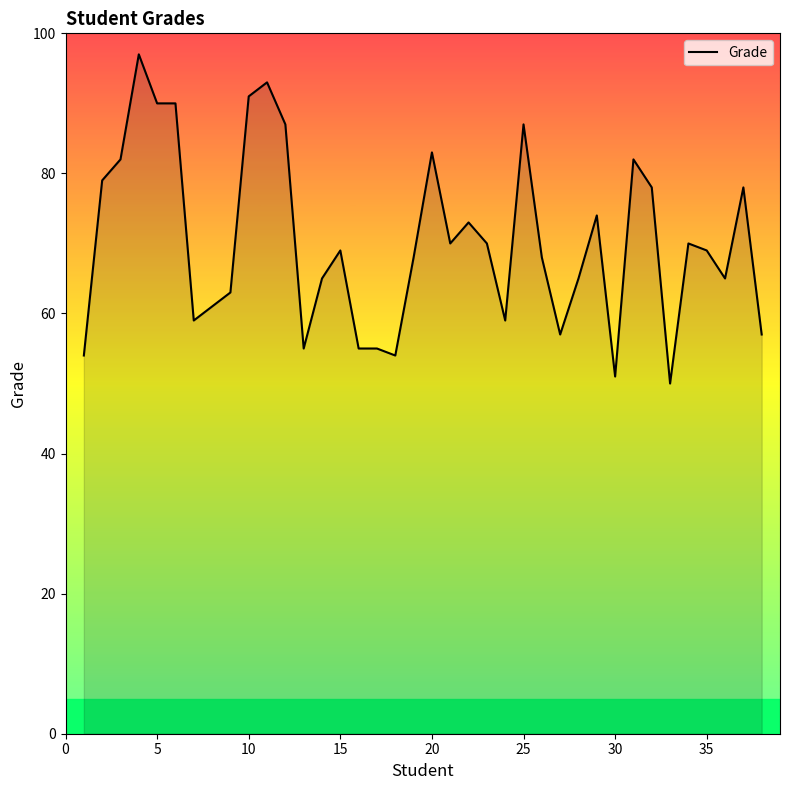

What is the average value?

70